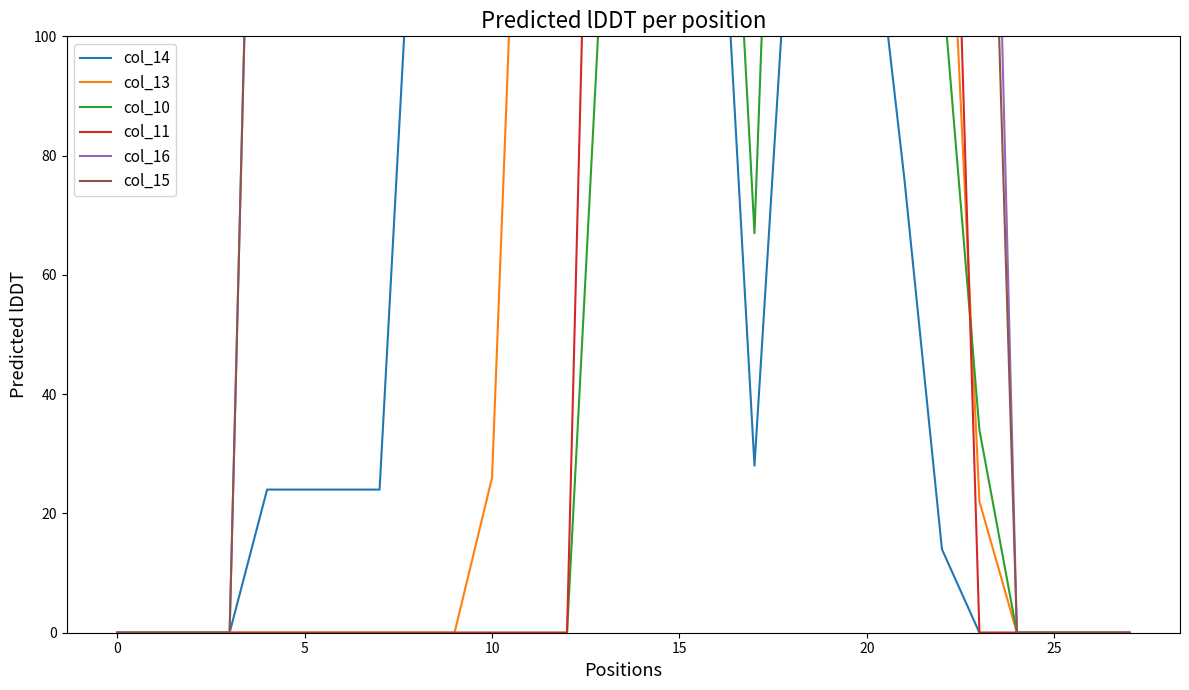

True or false: col_16 and col_11 cross at least once.

False